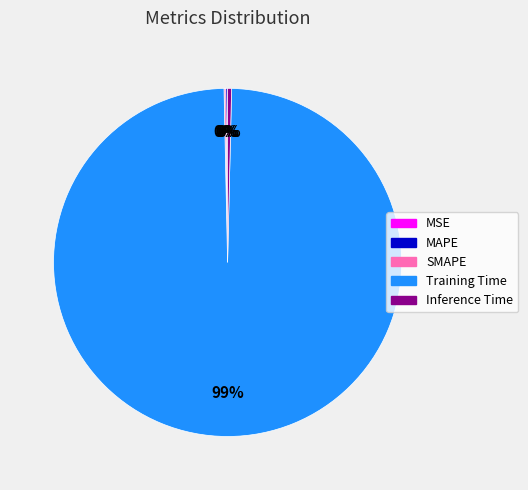

Which slice is the largest?

Training Time